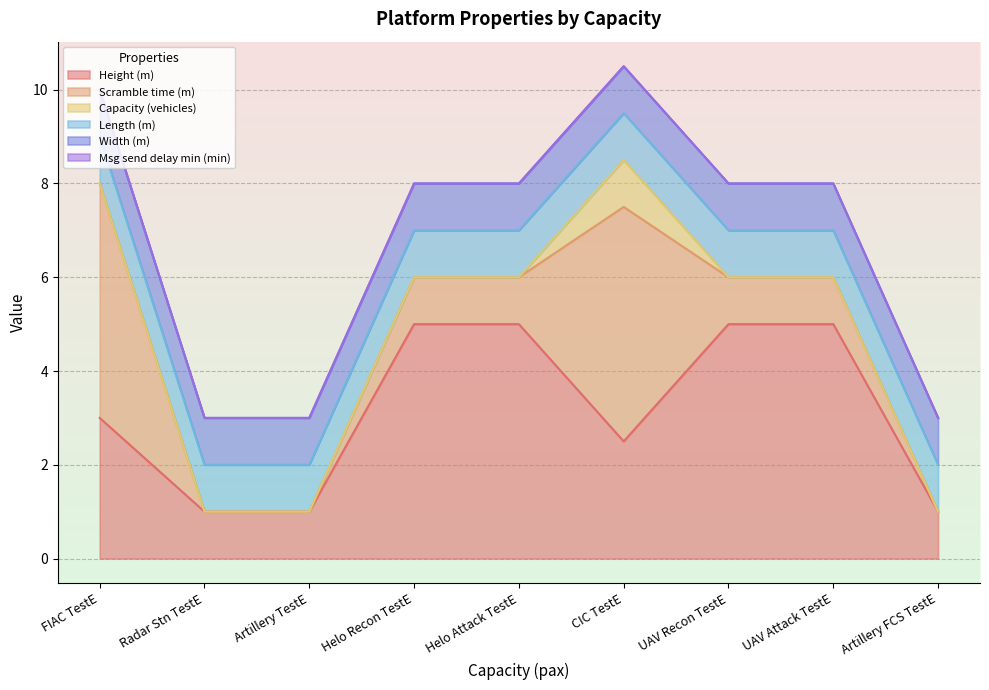

Does the chart display data point markers on the line(s)?

No